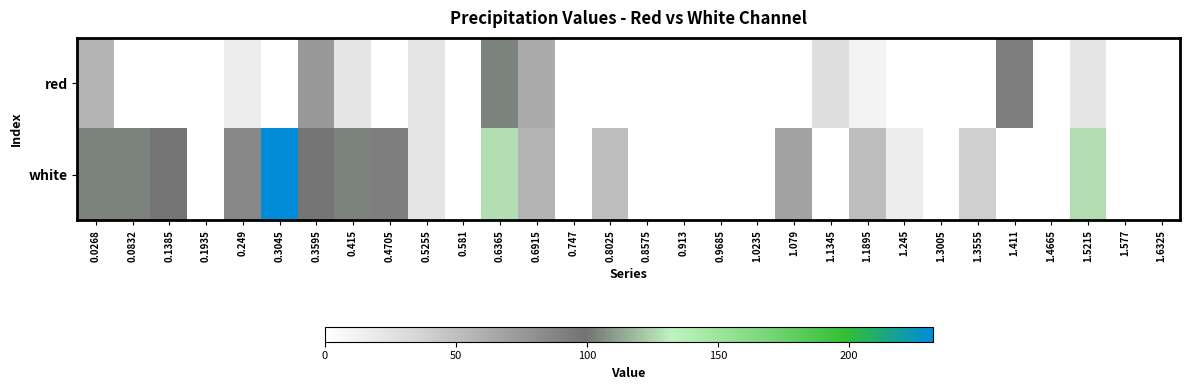

What is the total value across all series at 1.411?

91.8